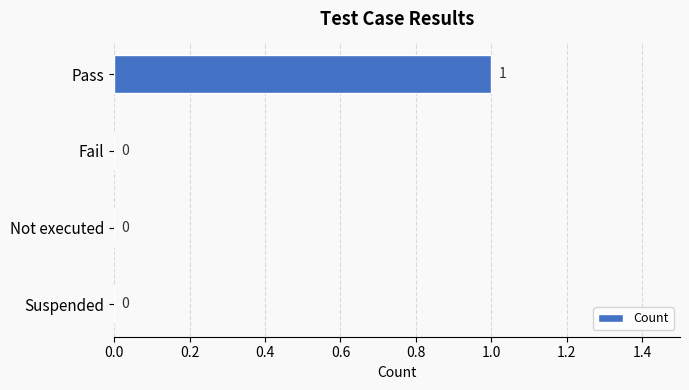

The value at Fail is 0. True or false?

True